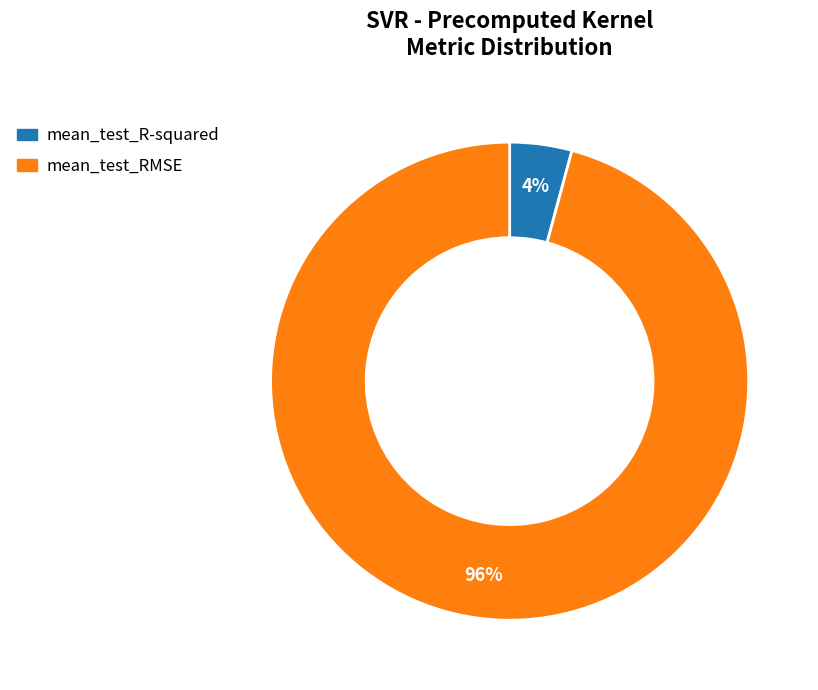

To the nearest percent, what percentage of the pie is mean_test_R-squared?

4%